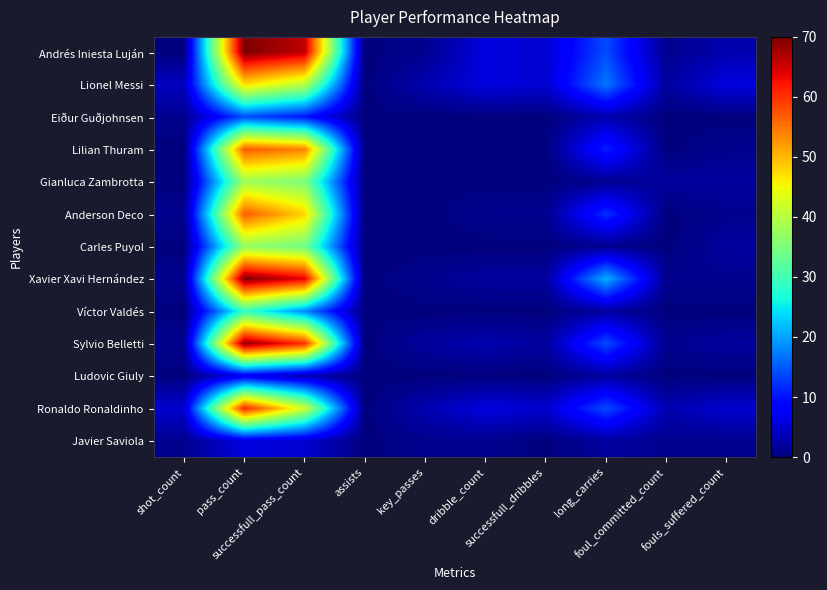

At how many categories does at least one series exceed 26?

2